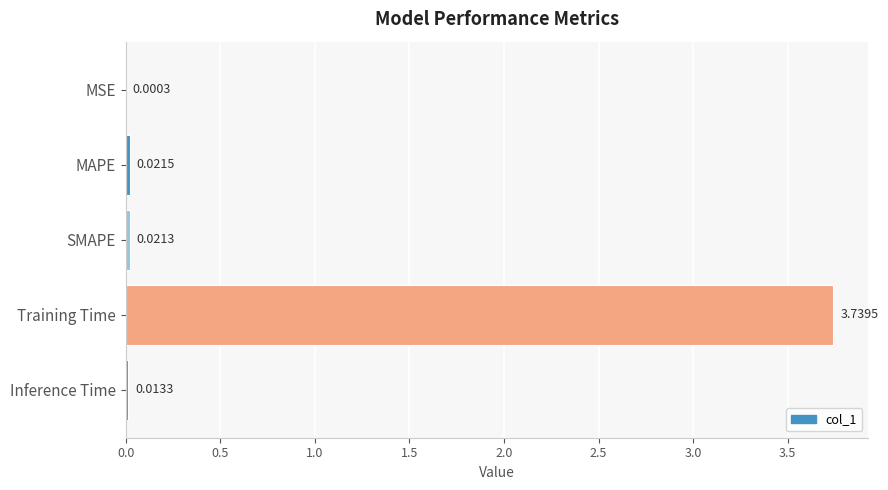

Are the bars grouped side by side (vs. stacked)?

No